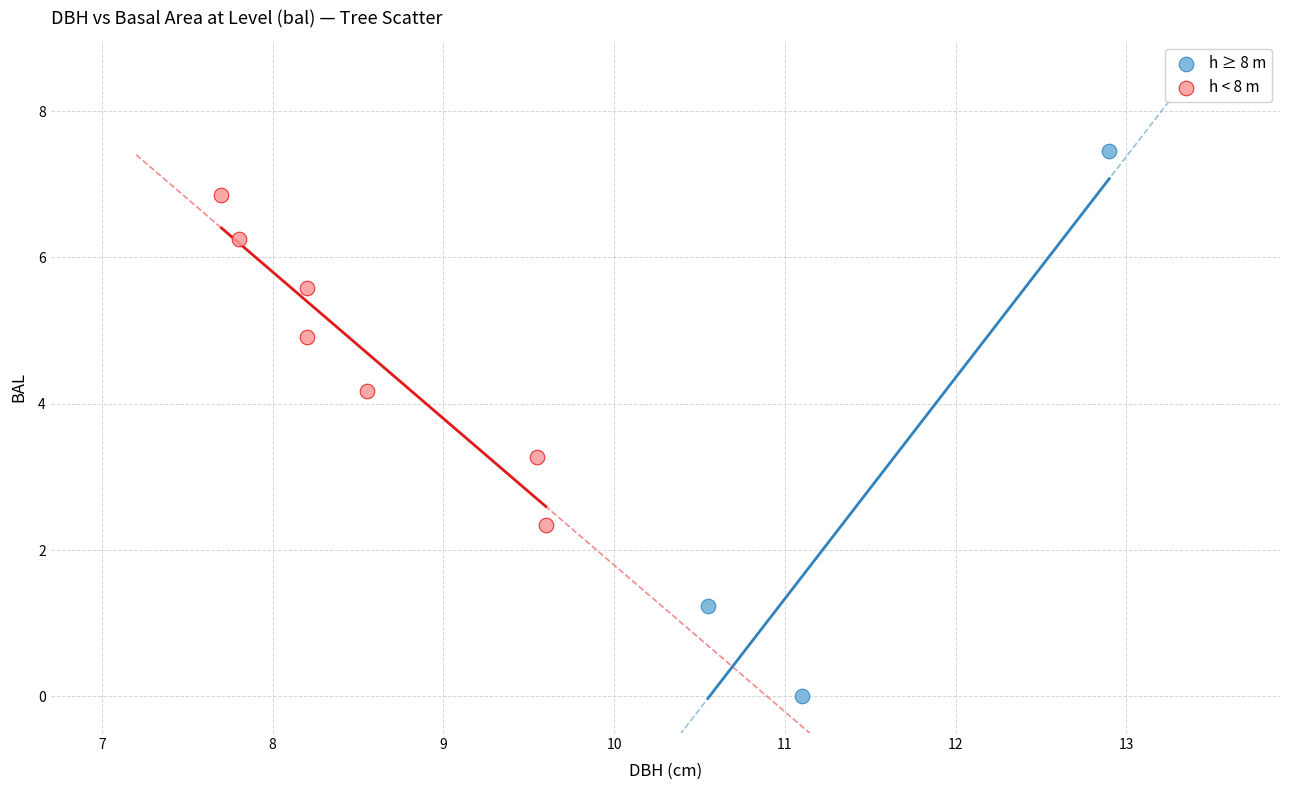

Which series contains the highest Y value?

h ≥ 8 m